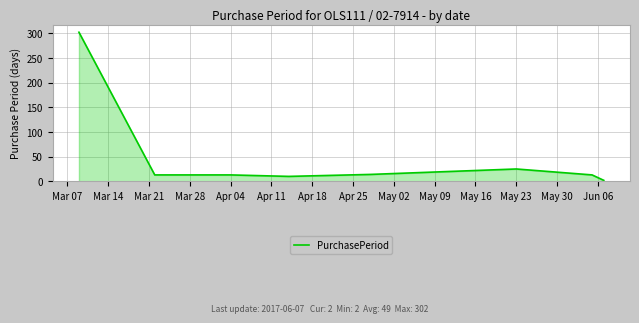

What is the greatest value displayed?

302